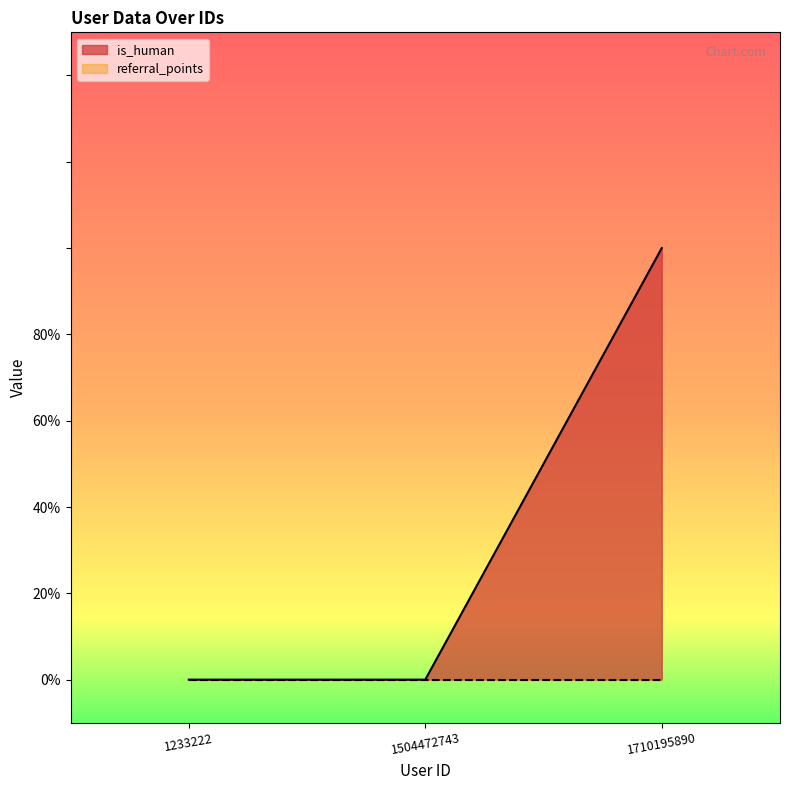

What is the maximum value shown in the chart?

1